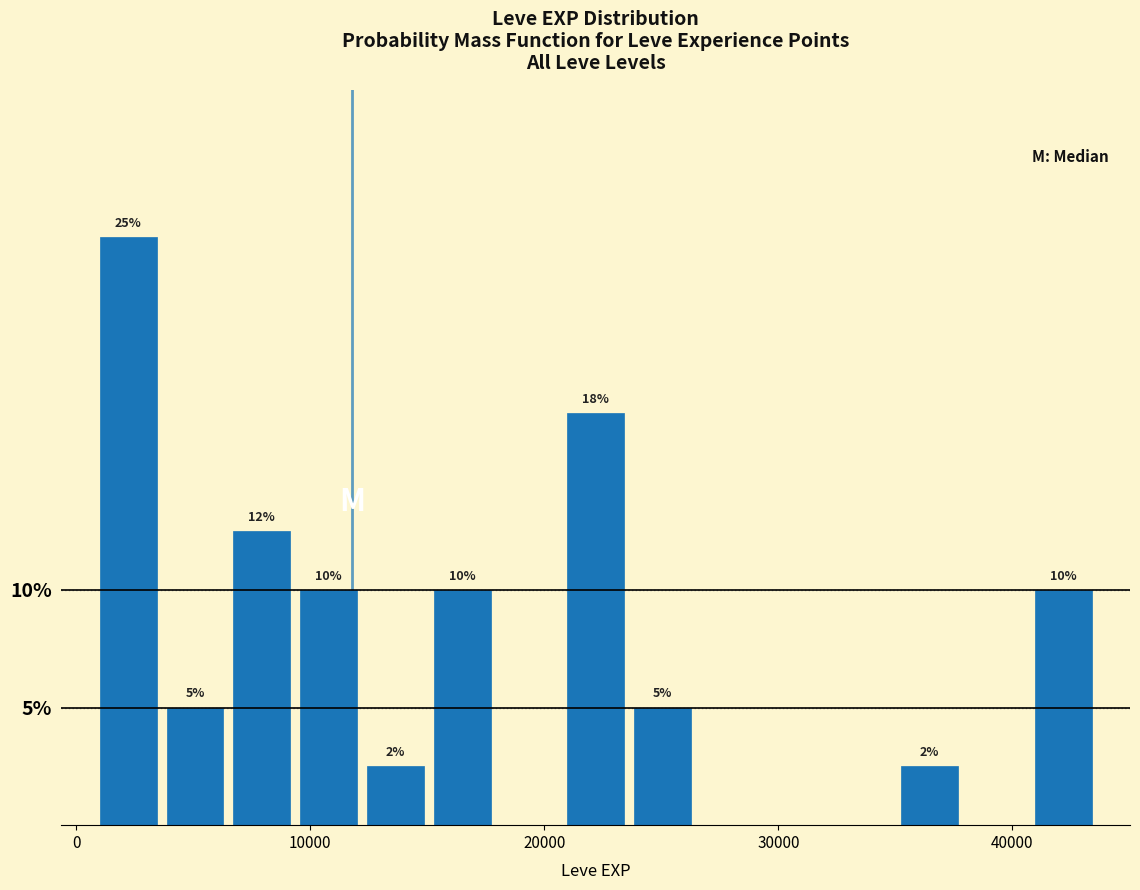

Around what value on the x-axis is the tallest bar? Give the approximate position of its centre, as read against the axis.

2000